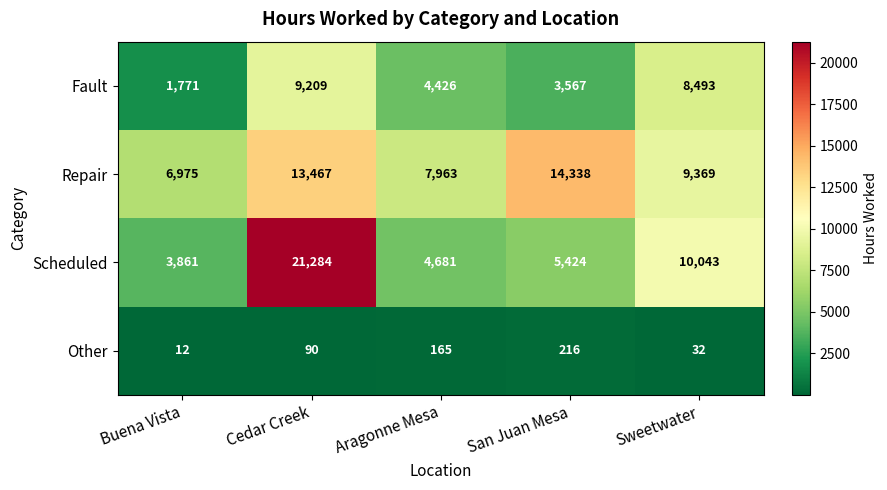

Between Aragonne Mesa and Sweetwater, which series saw the biggest shift?

Scheduled